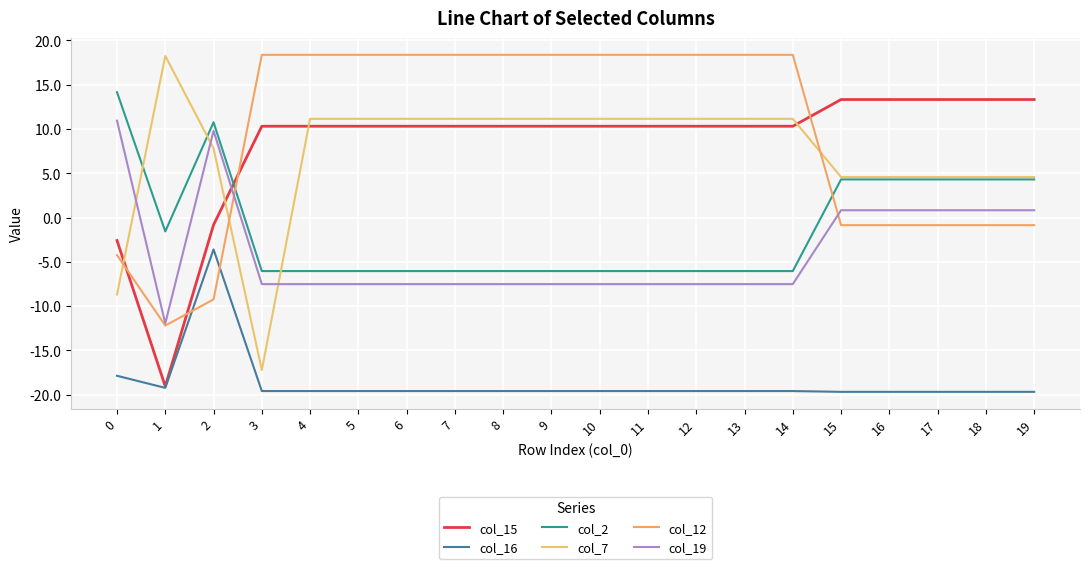

True or false: col_19 and col_16 intersect in this chart.

False